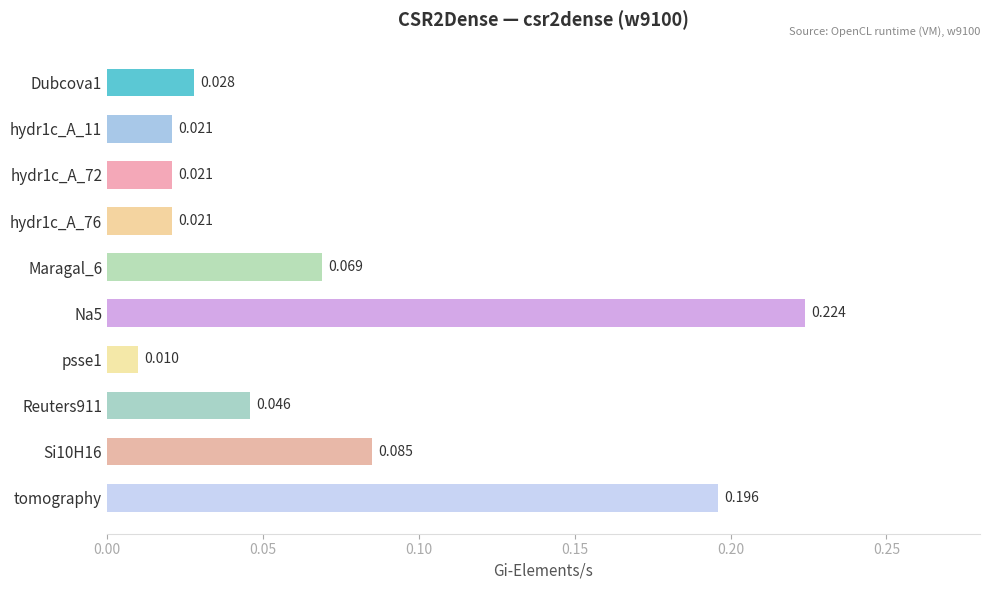

Which has a higher value, psse1 or tomography?

tomography